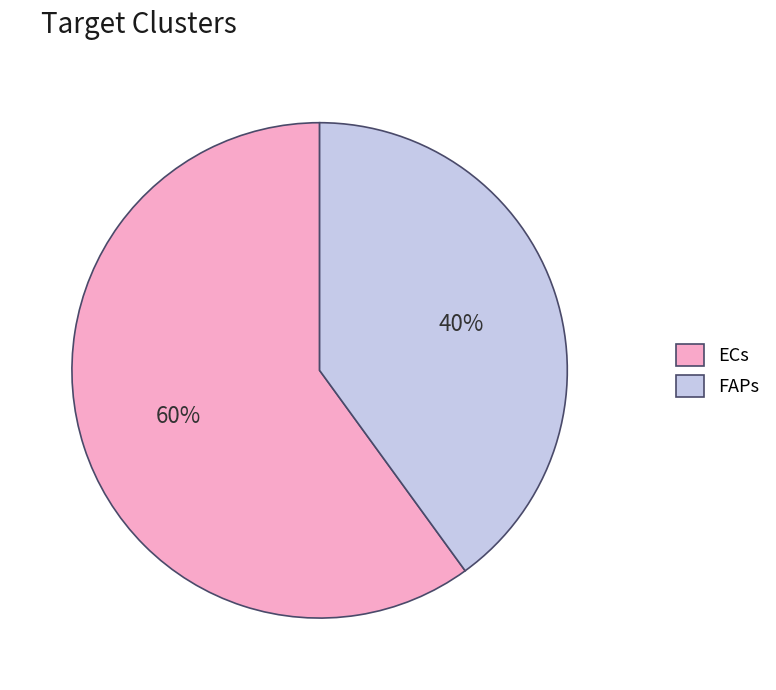

Between FAPs and ECs, which is larger?

ECs